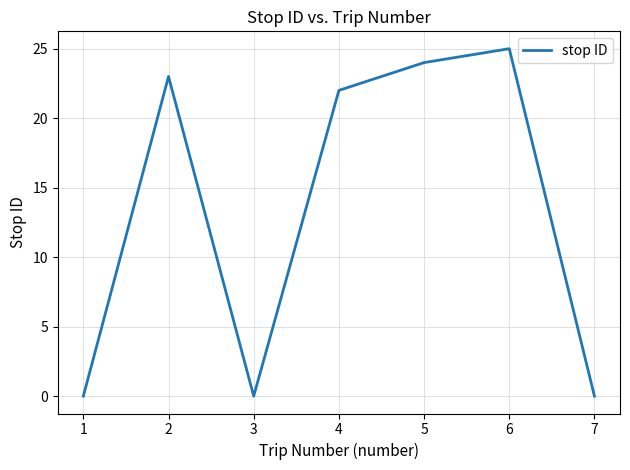

Reading left to right, transcribe all the data shown in this chart.

0	23	0	22	24	25	0